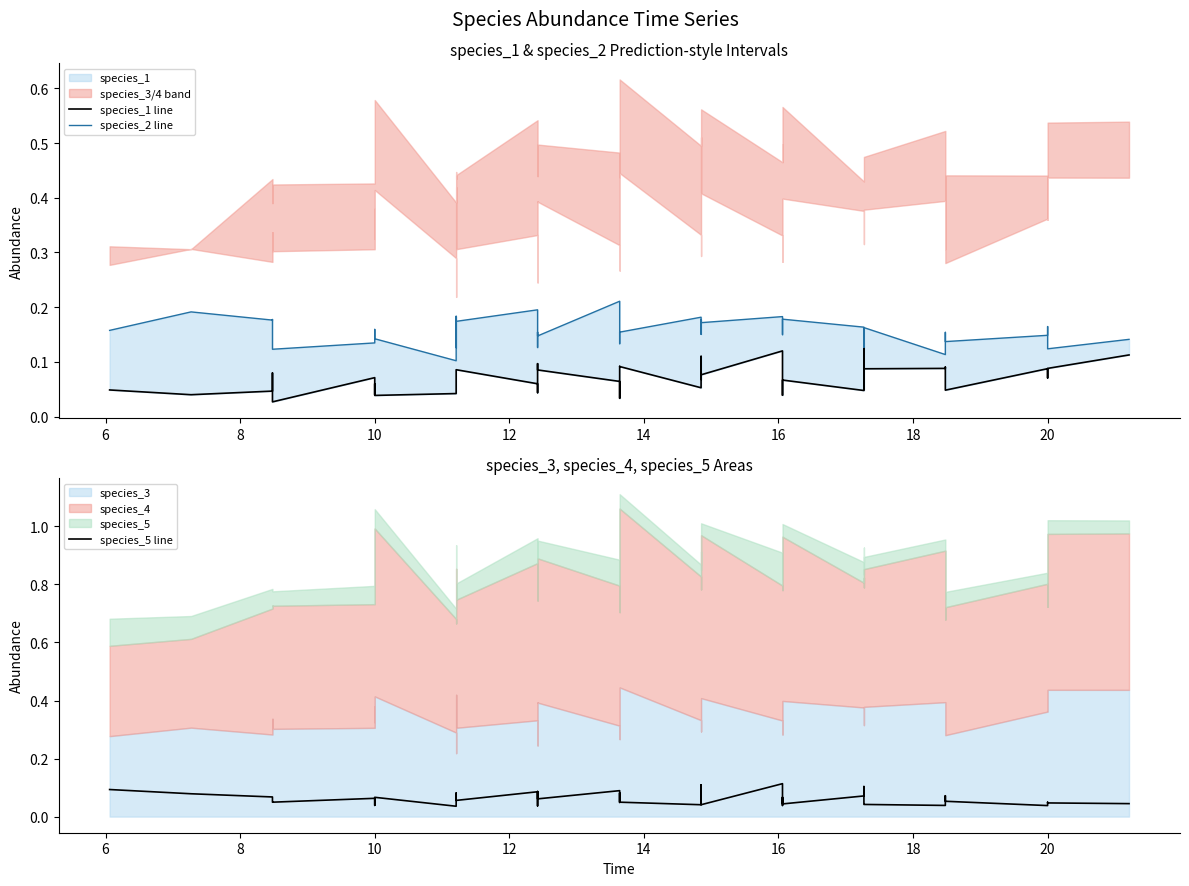

What is the average value of the species_1 line series?

0.1